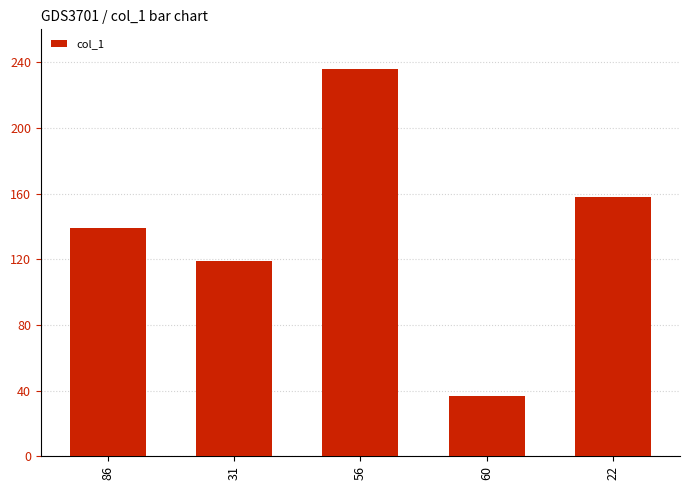

Reading left to right, list all the values displayed in this chart.

86=139	31=119	56=236	60=37	22=158